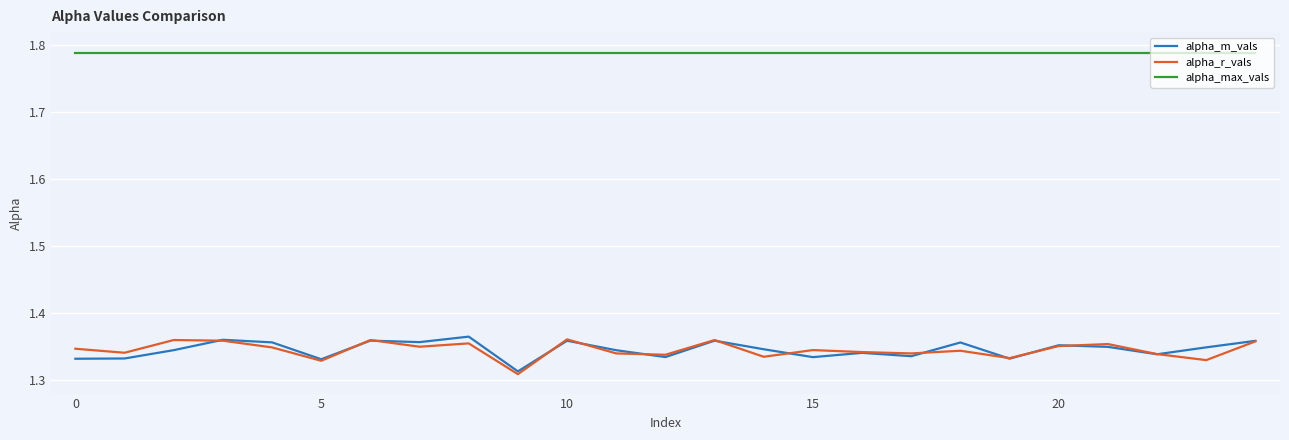

Count the alpha_m_vals values in the range 1 to 2.

25